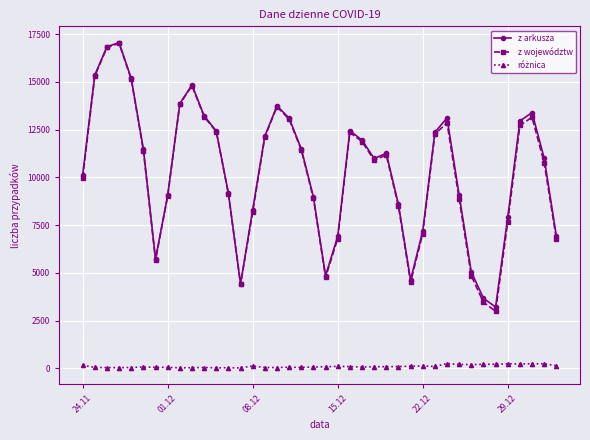

What is the greatest value displayed?

17059